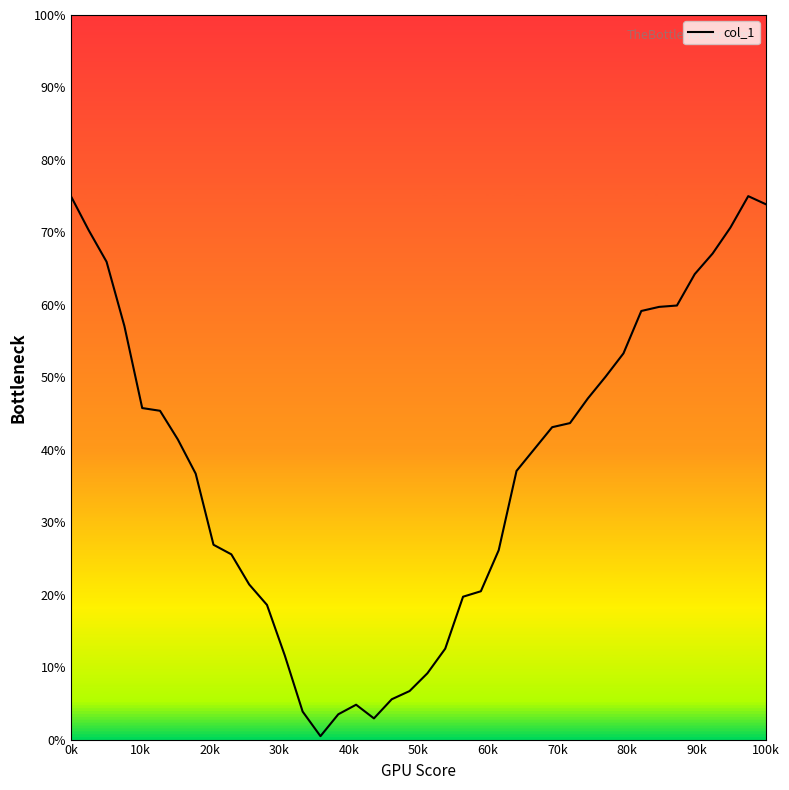

What is the maximum value shown in the chart?

75.0